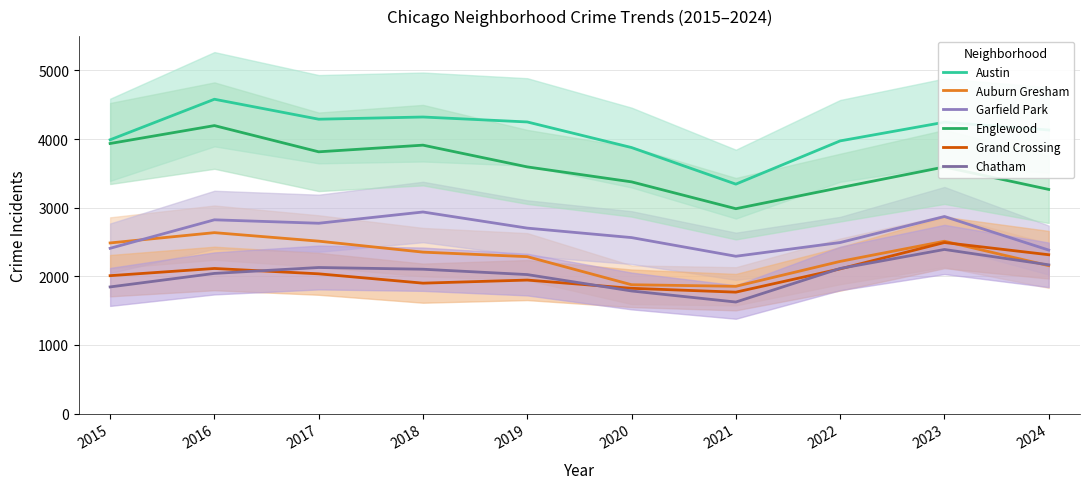

True or false: Englewood has more than 0 interior local peaks.

True